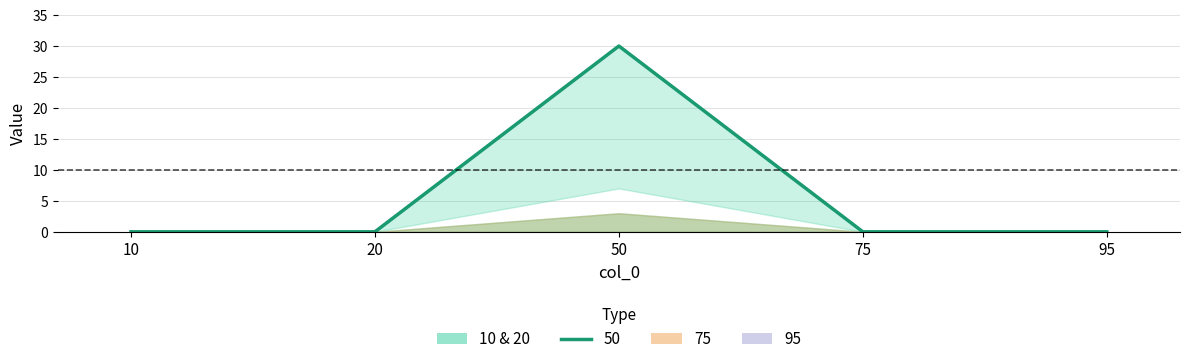

True or false: 10 and 20 cross at least once.

False